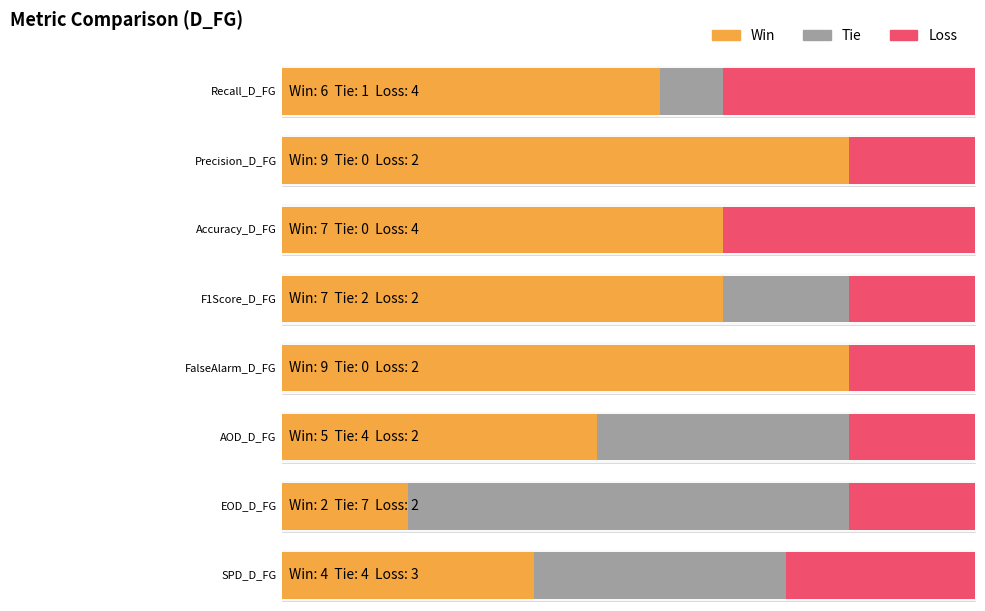

Rank the series by their maximum value, from lowest to highest.

Loss, Tie, Win